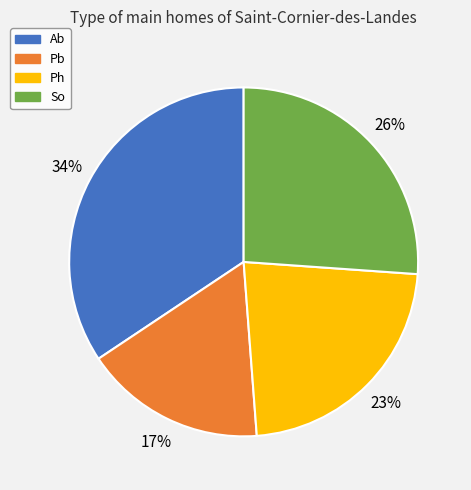

Combined, do Ab and Pb account for over 50%?

Yes